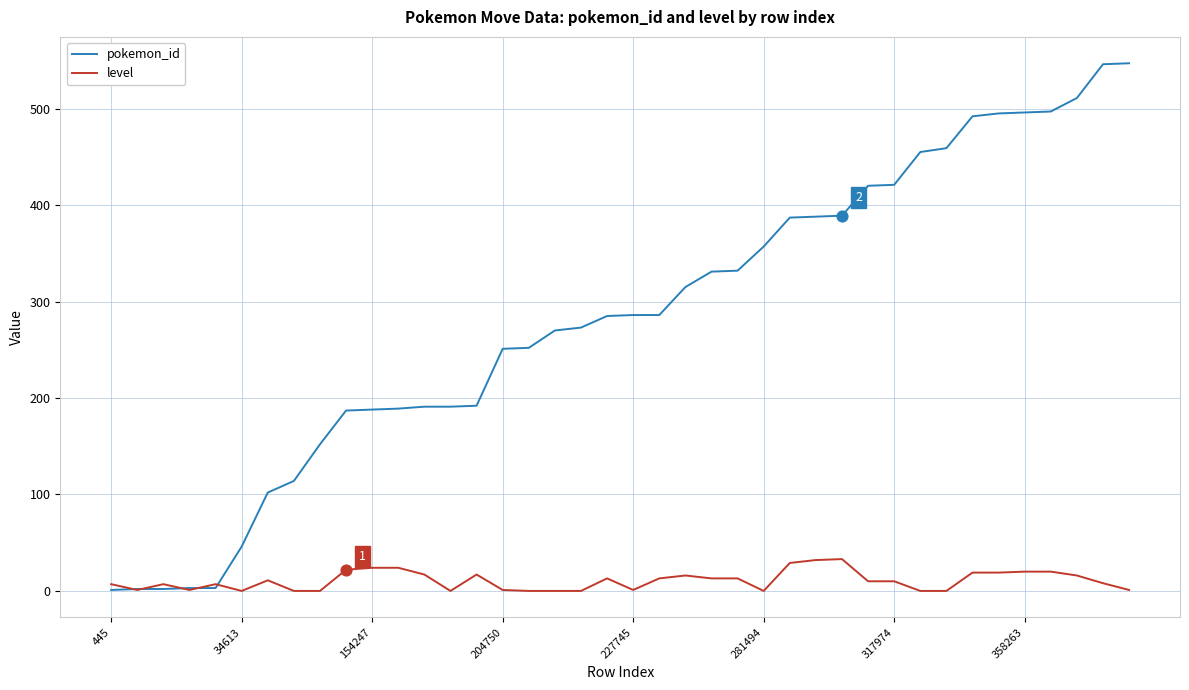

At how many categories does at least one series exceed 346?

15